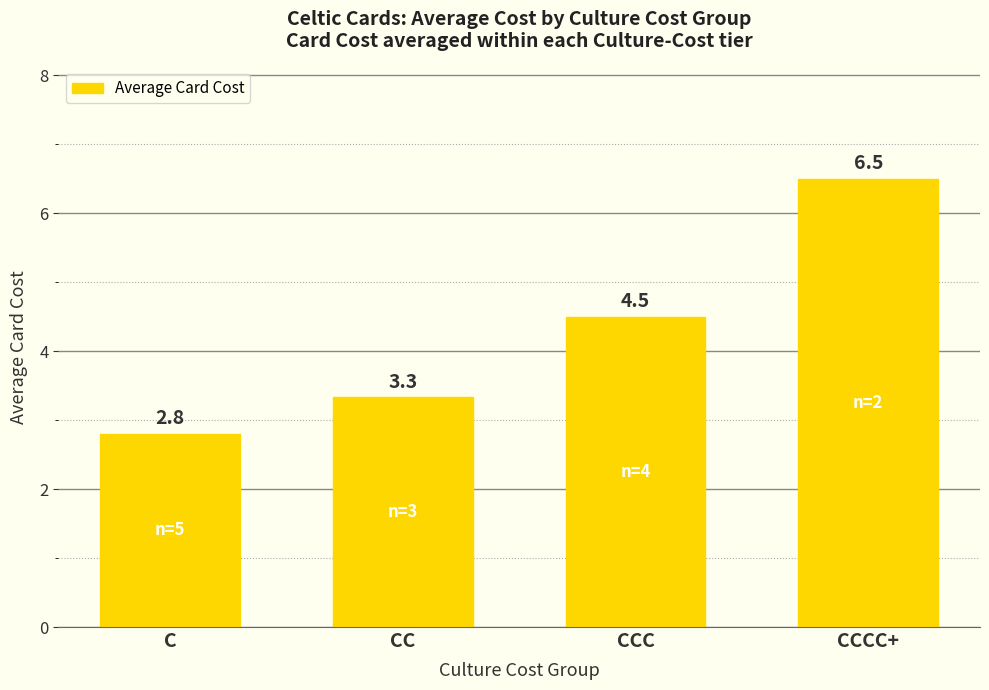

What is the average value?

4.3